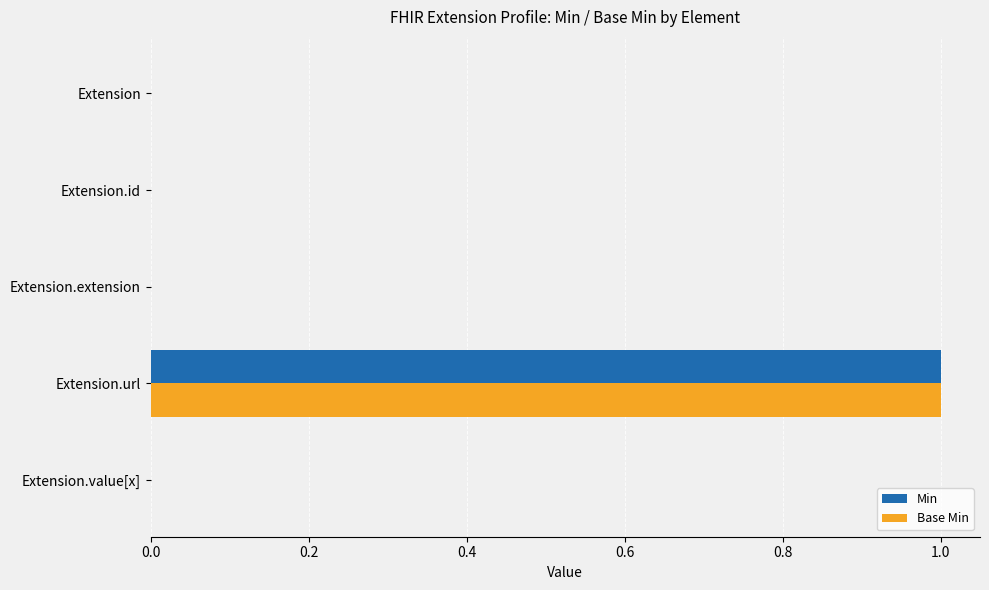

Is it true that Min equals 0 at Extension?

True